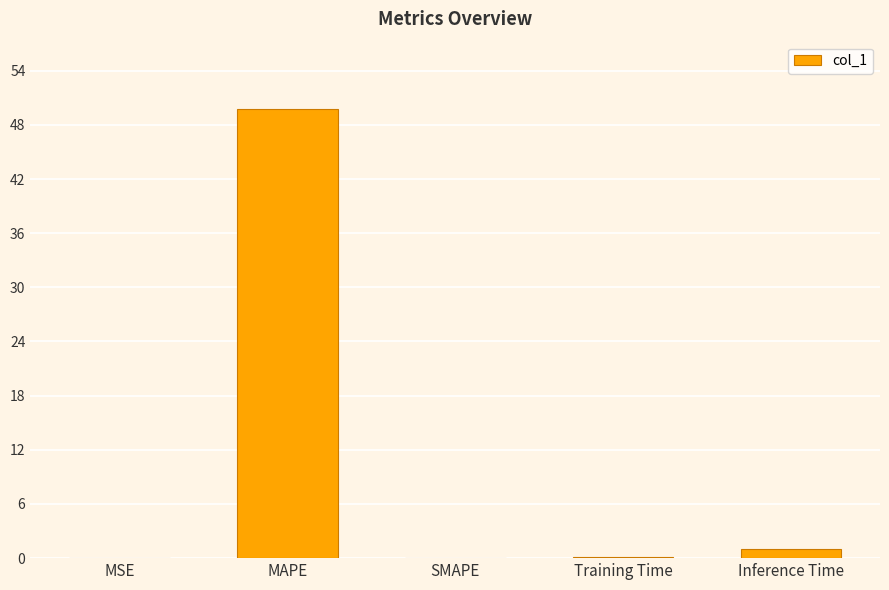

Which label corresponds to the largest value in the chart?

MAPE